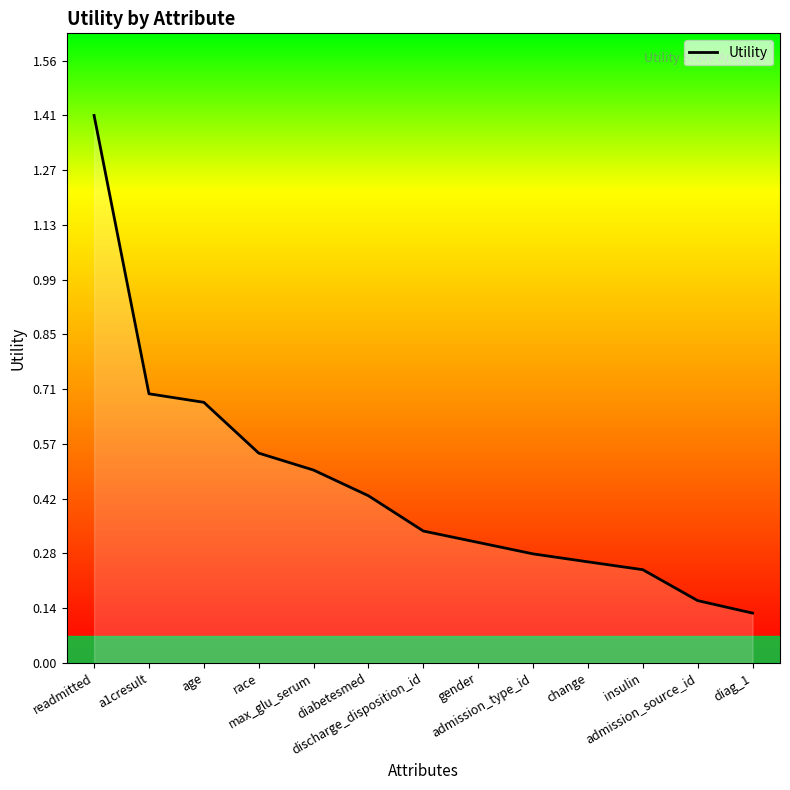

What is the difference between the maximum and minimum values?

1.3